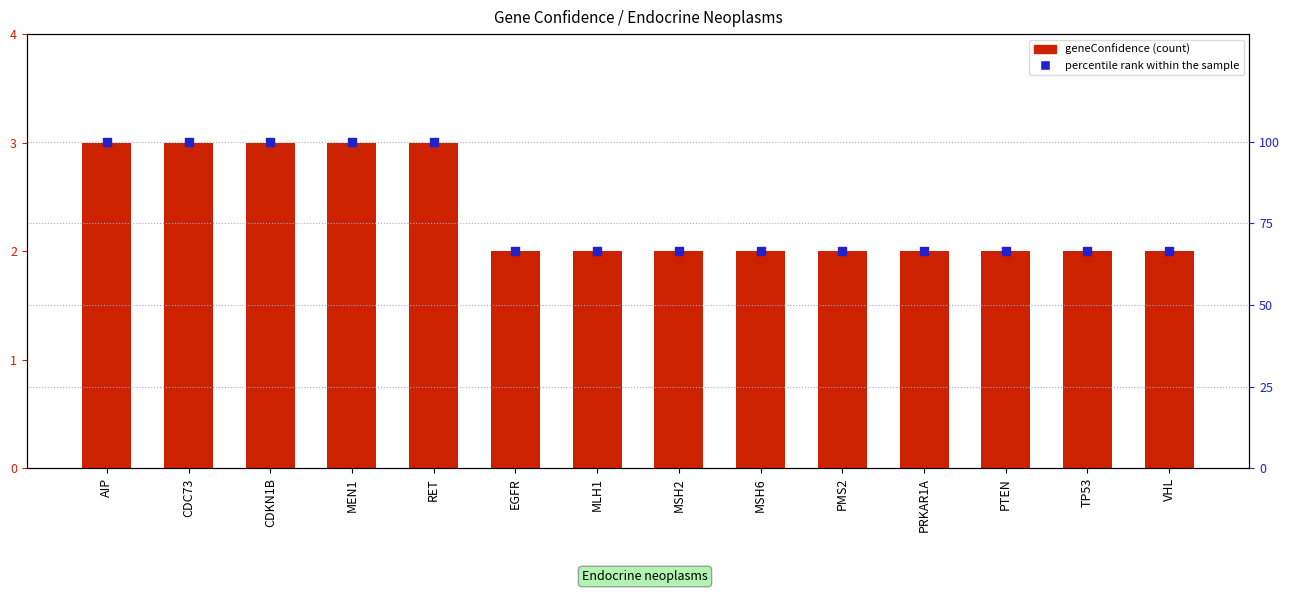

Which series reaches the maximum Y coordinate?

percentile rank within the sample